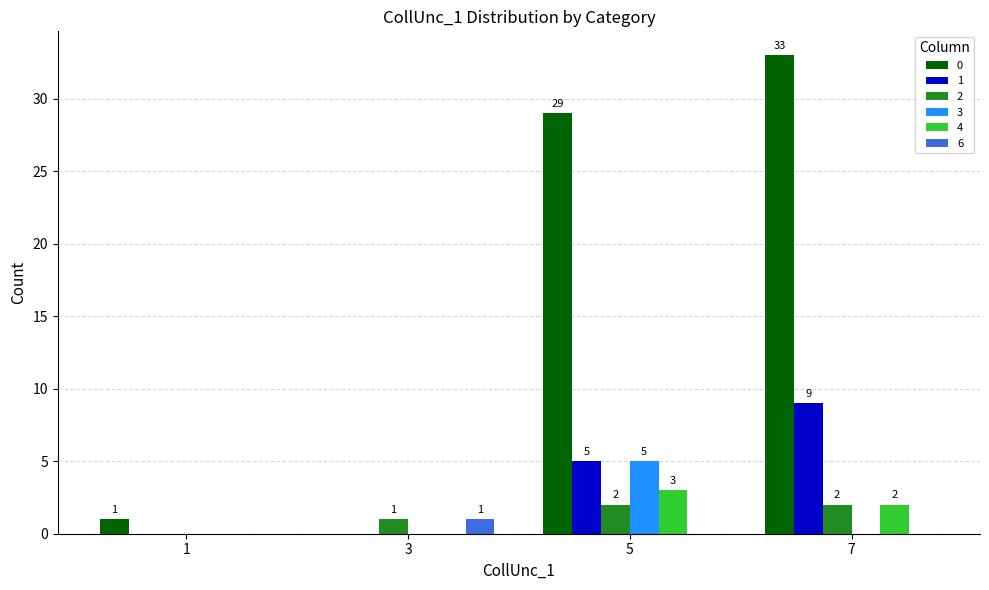

Count the number of data series in this chart.

6